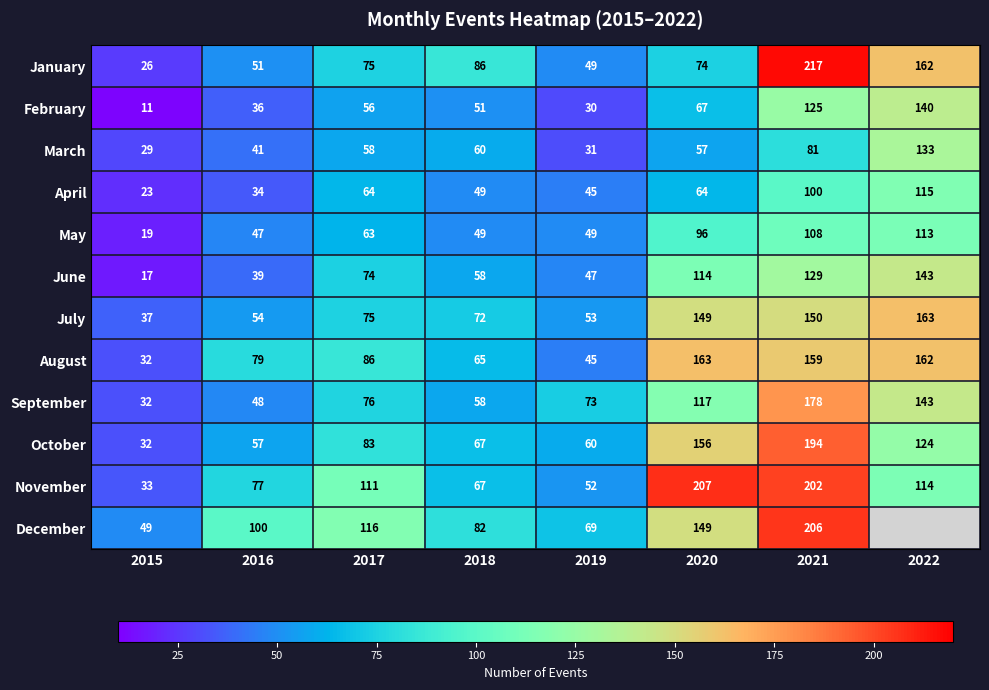

Where is August nearest to the value 97?

2017